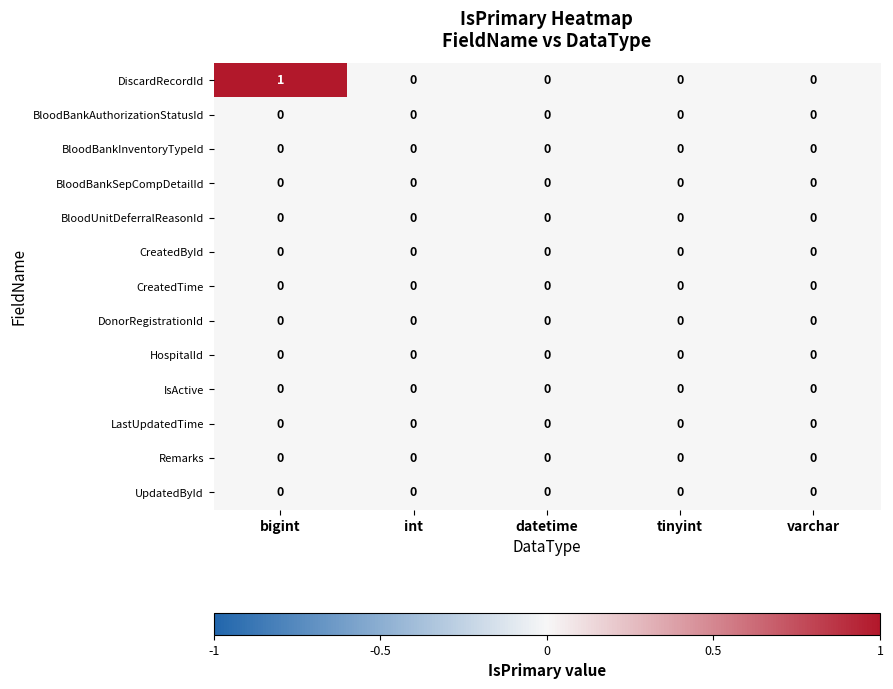

Which series has the widest spread of values?

DiscardRecordId